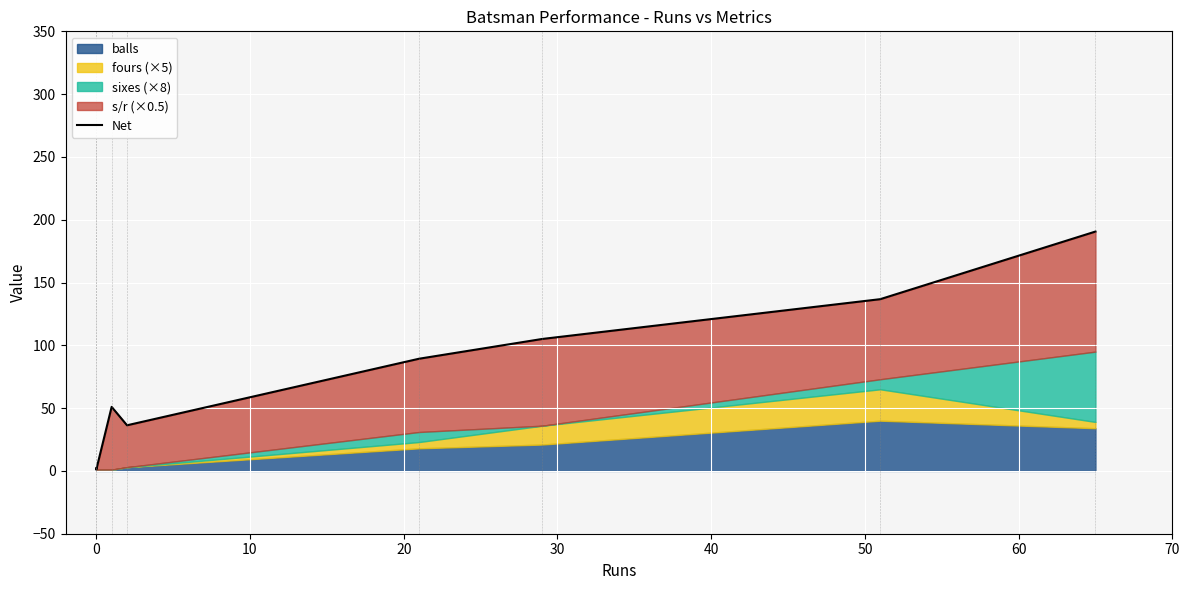

What is the difference between the maximum and second lowest values?

188.6